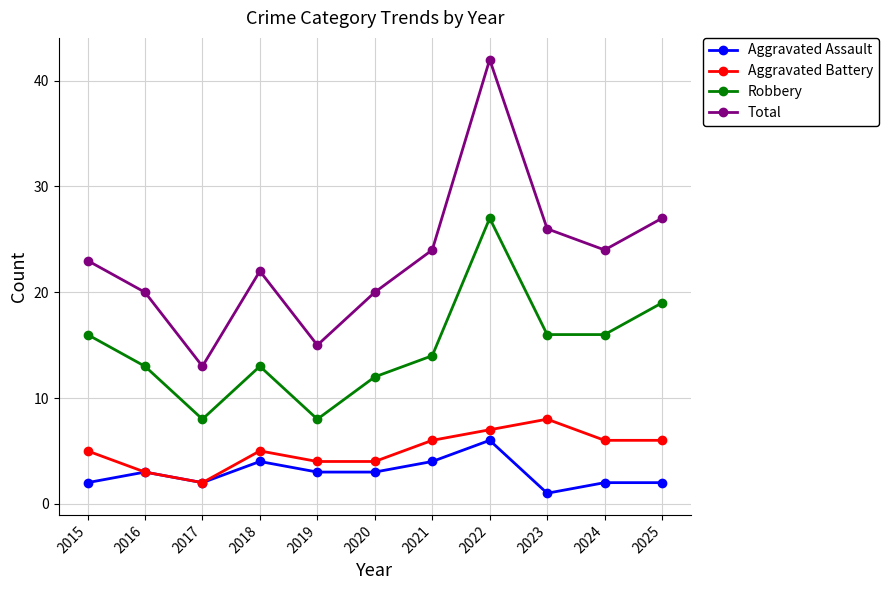

What is the spread (max minus min) of values at 2015?

21